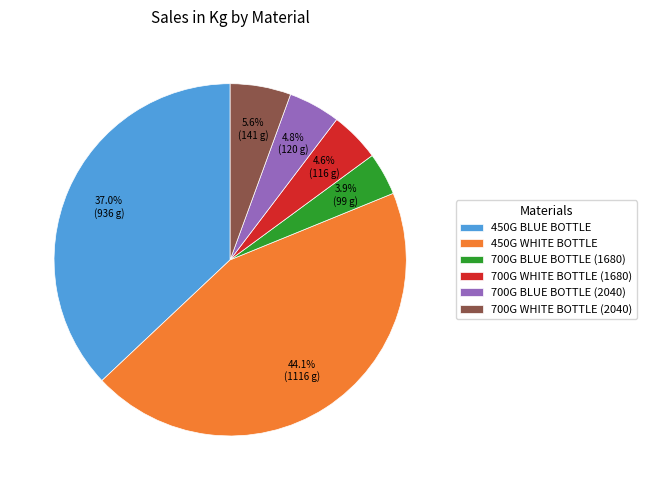

To the nearest percent, what percentage of the pie is 700G WHITE BOTTLE (1680)?

5%